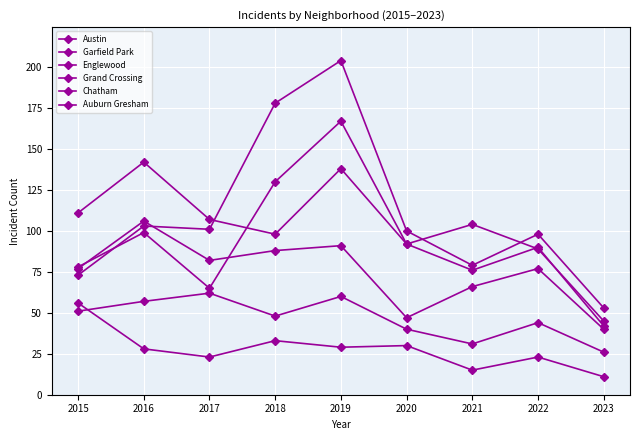

Is this an area chart (filled region under the line)?

No